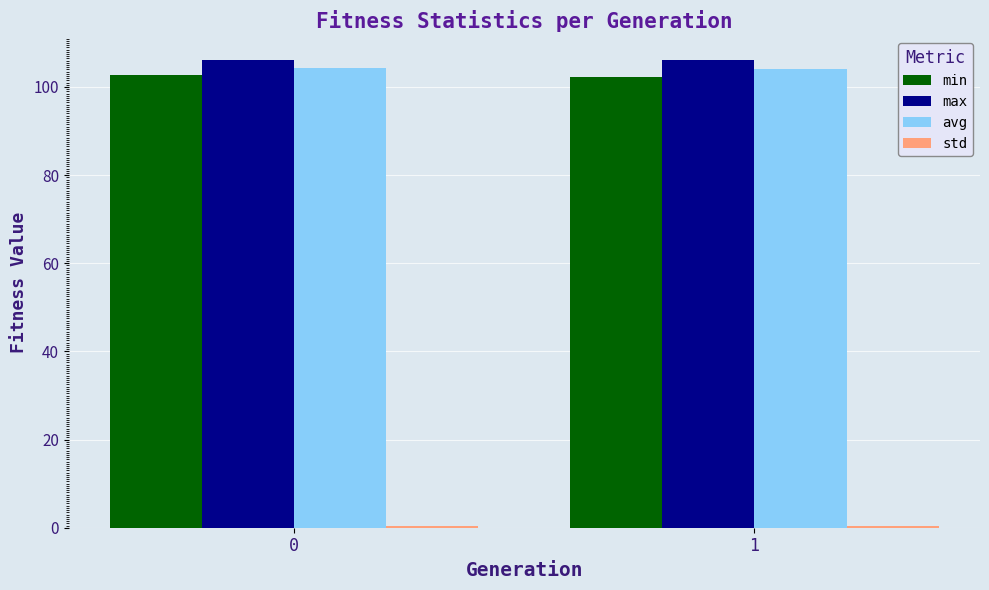

What is the sum of the max values at 0 and 1?

212.3